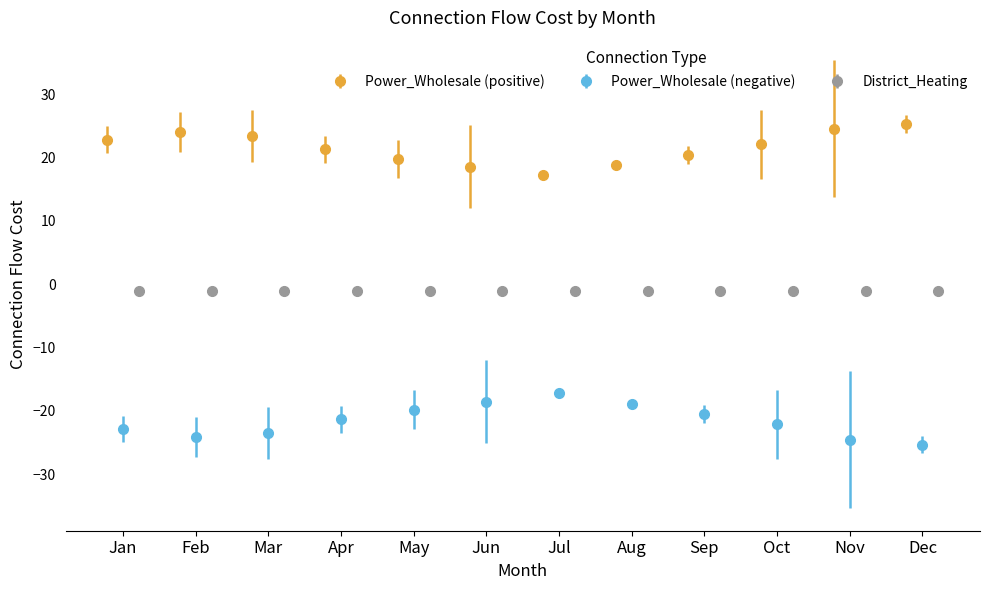

What are all the series names shown in the legend?

Power_Wholesale_positive, Power_Wholesale_negative, District_Heating